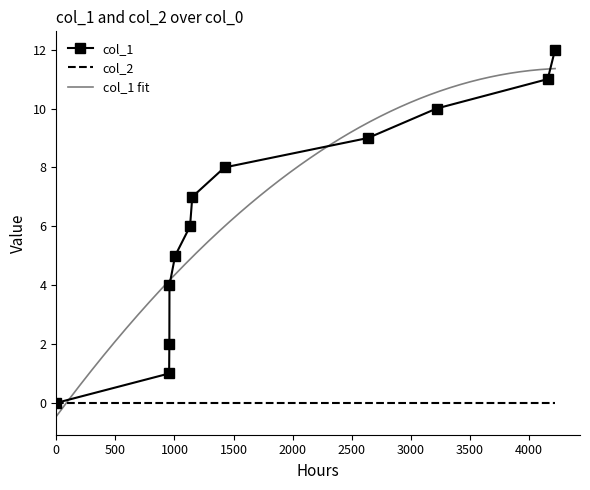

What is the value of the 5th point from the left?

5